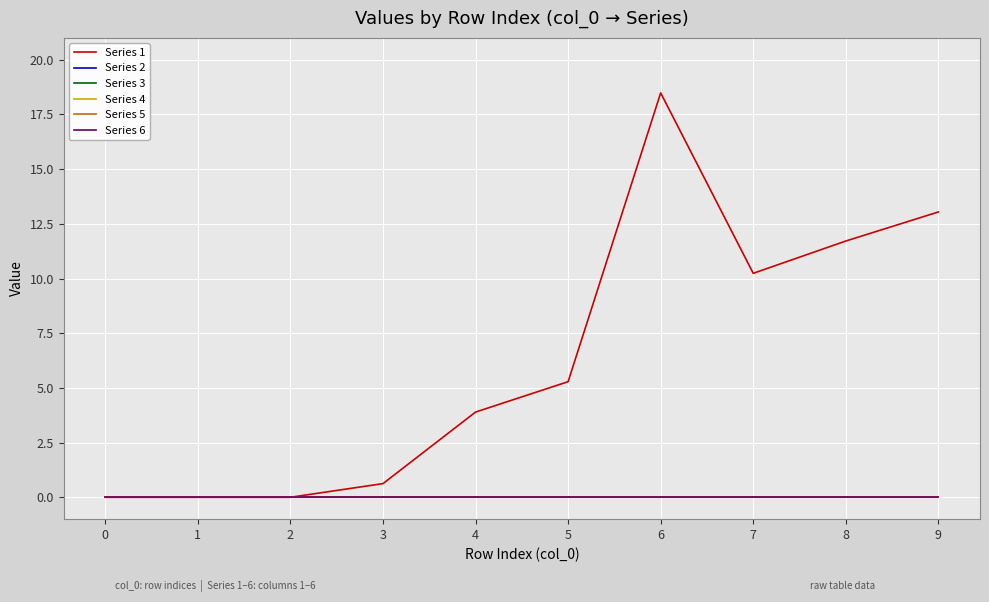

Is this an area chart (filled region under the line)?

No